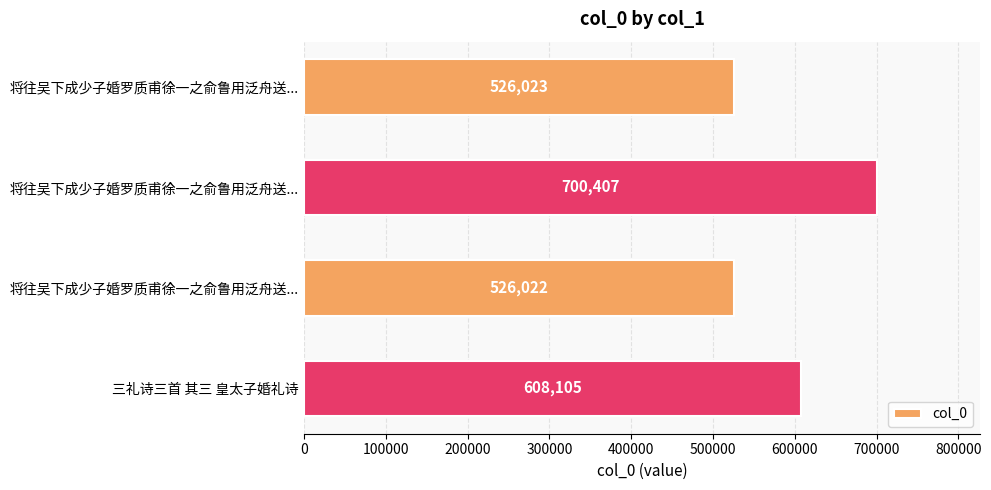

How many data points does each series have?

4